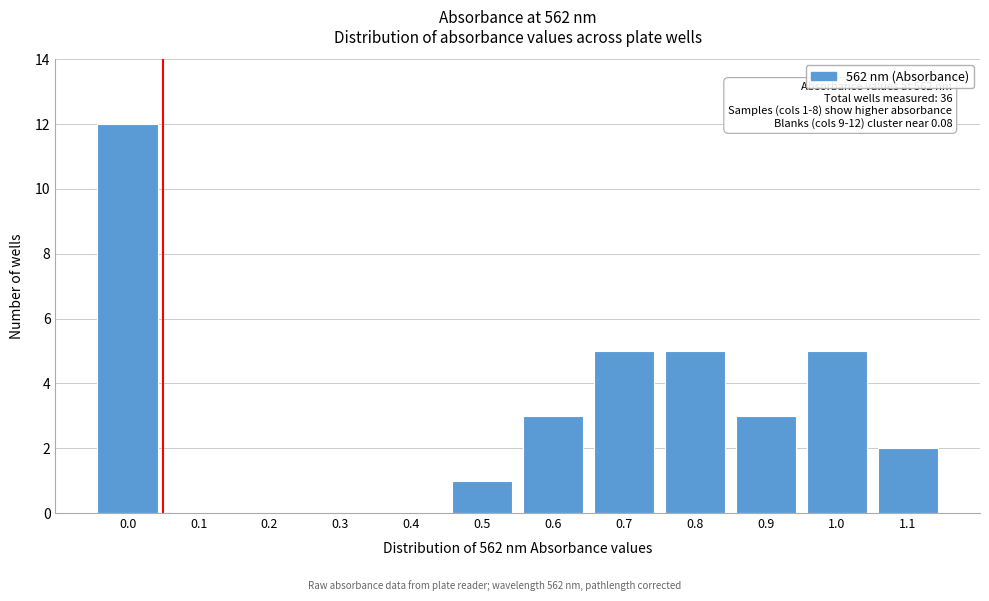

Reading left to right, extract all data points from this chart.

0.0=12	0.1=0	0.2=0	0.3=0	0.4=0	0.5=1	0.6=3	0.7=5	0.8=5	0.9=3	1.0=5	1.1=2